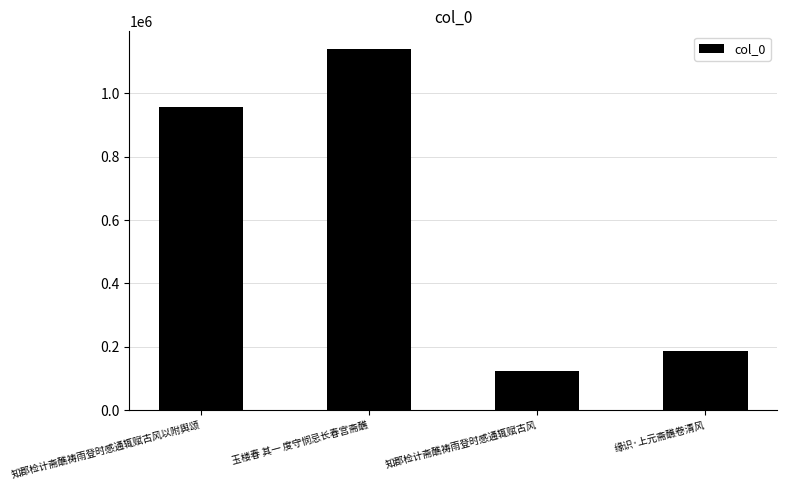

List the labels in order of value, largest first.

玉楼春 其一 度守悯忌长春宫斋醮, 知郡检计斋醮祷雨登时感通辄赋古风以附舆颂, 缘识·上元斋醮卷清风, 知郡检计斋醮祷雨登时感通辄赋古风